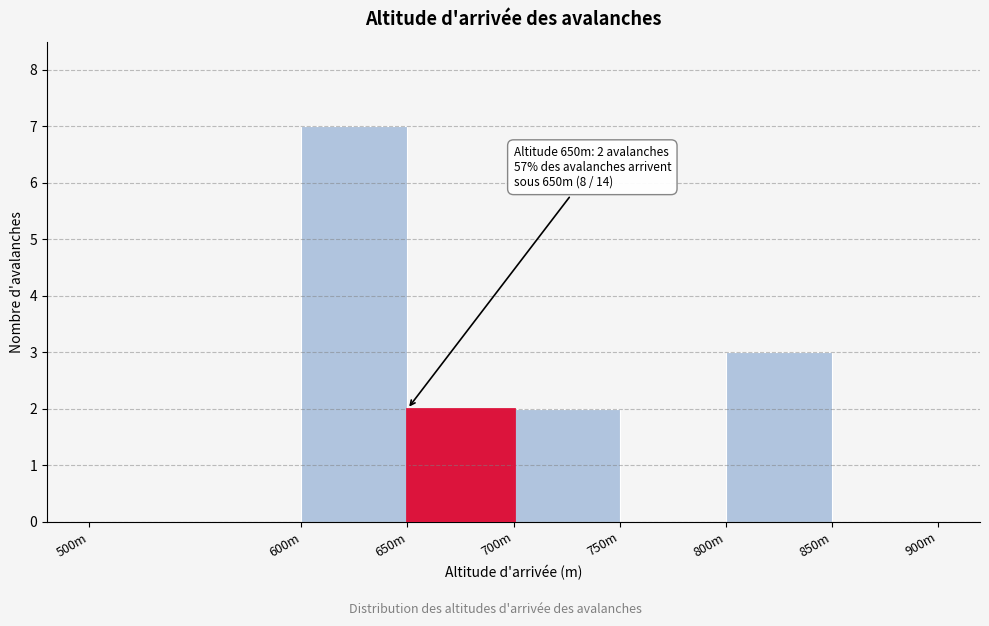

Reading left to right, extract all data points from this chart.

500m=0	600m=7	650m=2	700m=2	750m=0	800m=3	850m=0